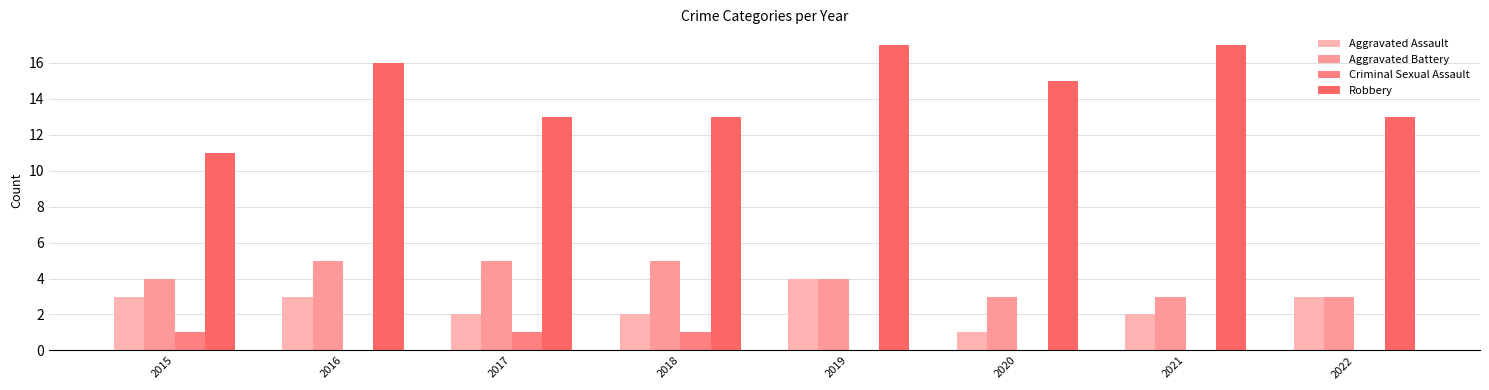

Is it true that Aggravated Assault equals 4 at 2019?

True